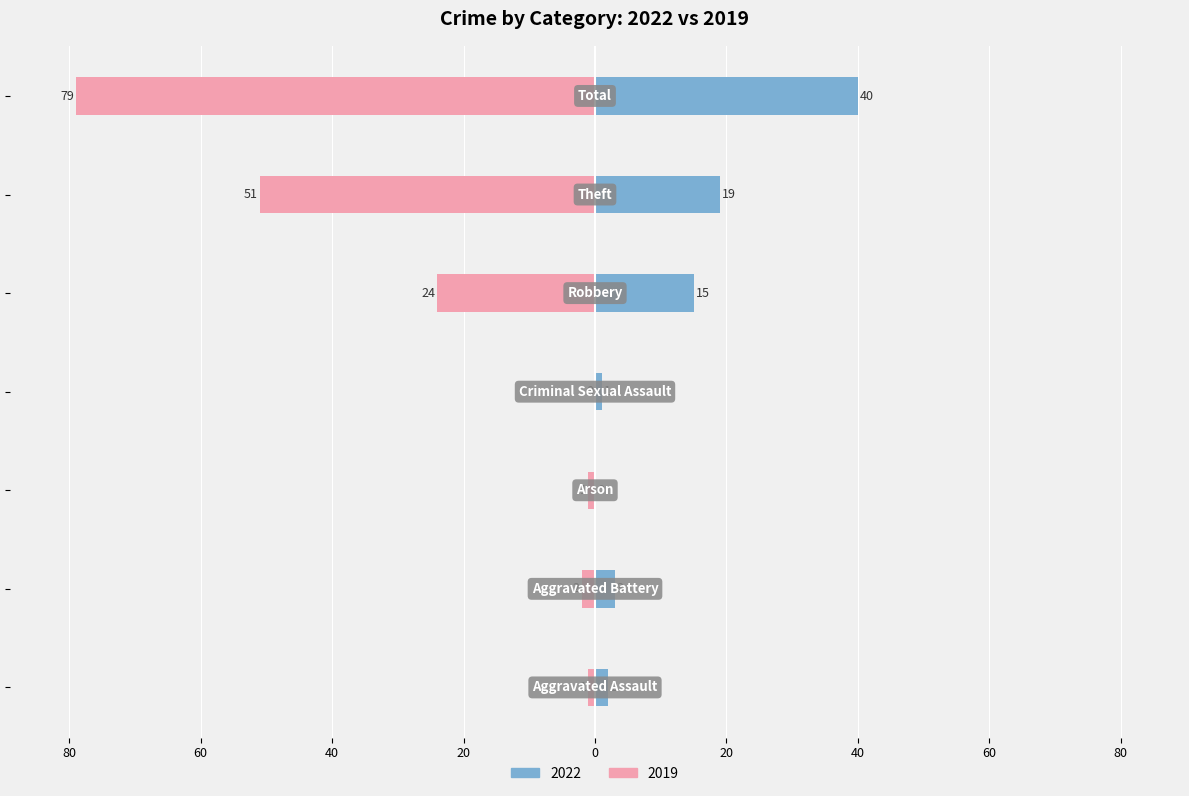

What position from the right is Criminal Sexual Assault?

4